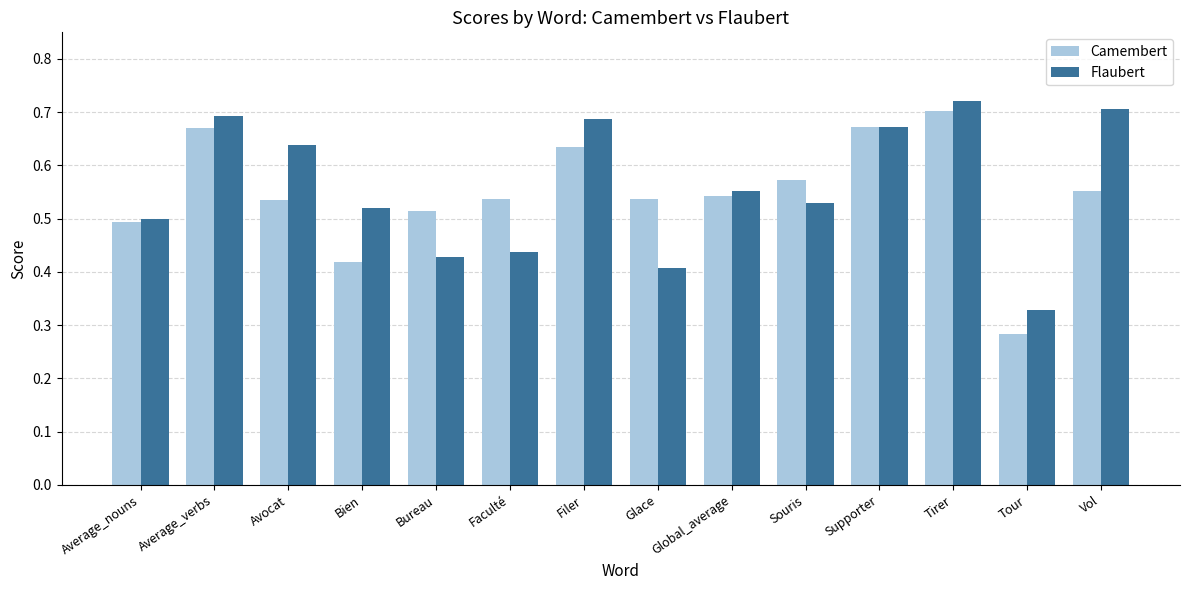

What is the sum of all Flaubert values?

7.8